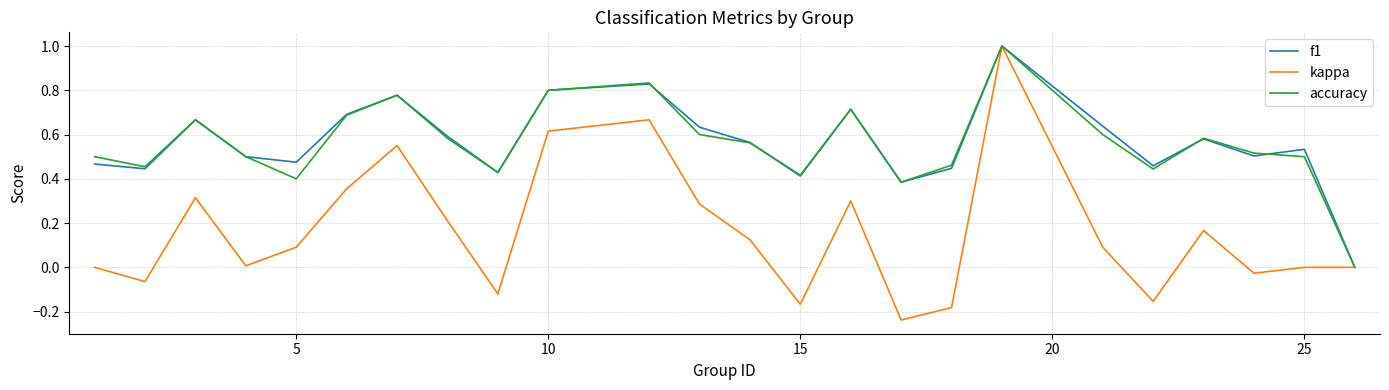

Which series has the widest spread of values?

kappa